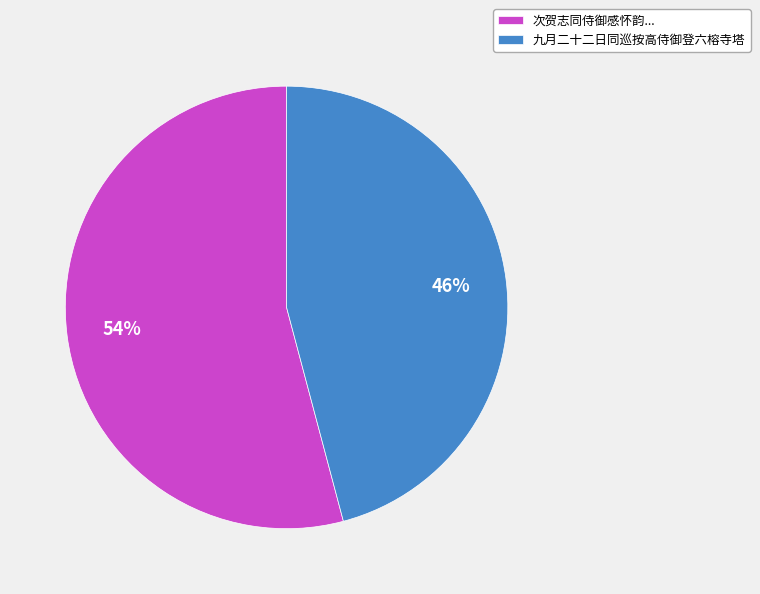

Does 次贺志同侍御感怀韵... account for over 50% of the chart?

Yes